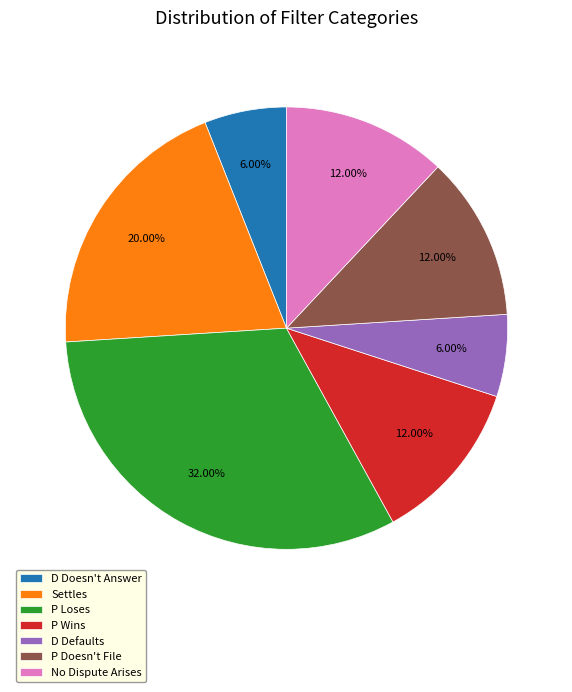

Is it true that P Loses is 32% of the pie?

True